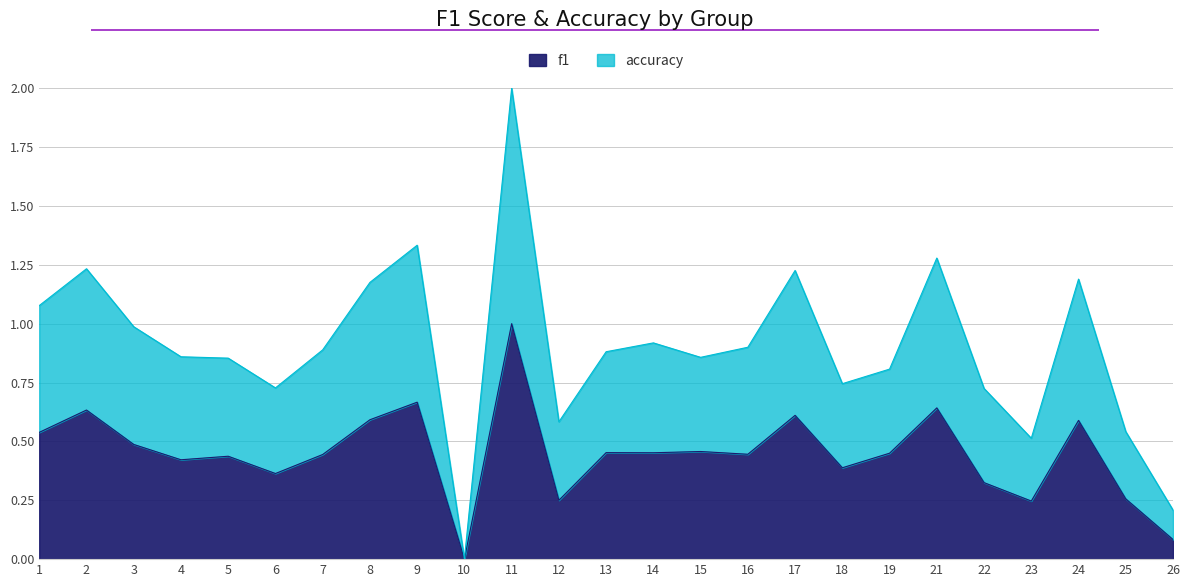

Between 6 and 19, which is larger?

19